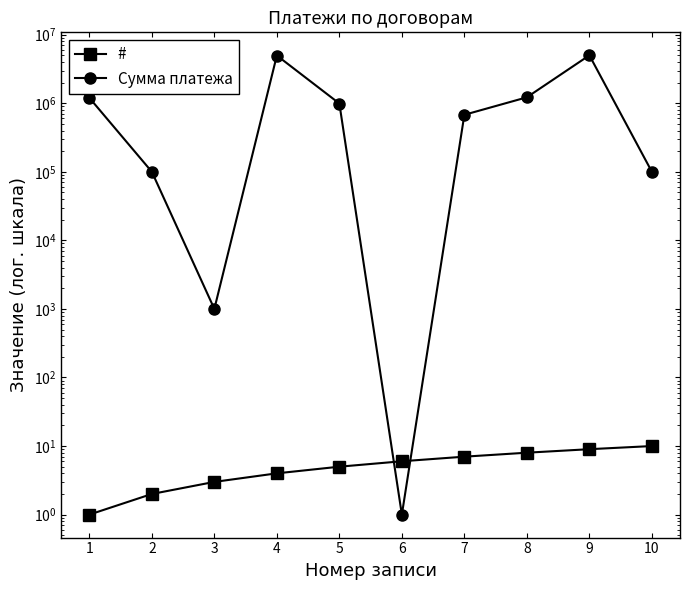

List the series in order of their peak value, lowest first.

#, Сумма платежа